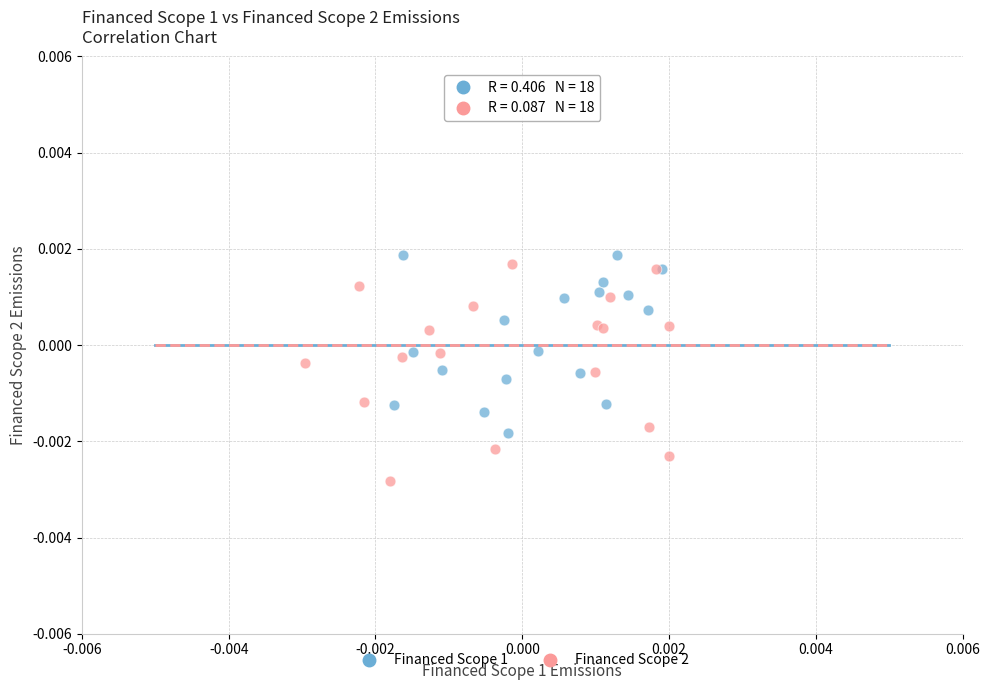

Which series reaches the maximum Y coordinate?

Financed Scope 1